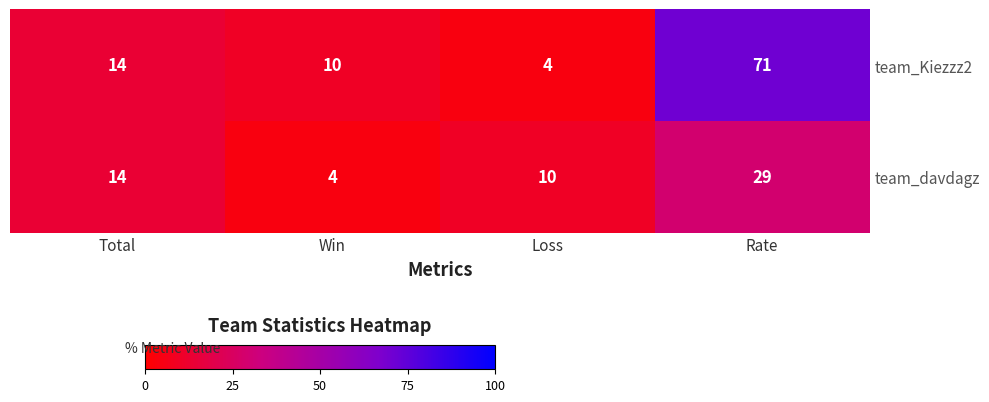

What is the minimum value for team_davdagz?

4